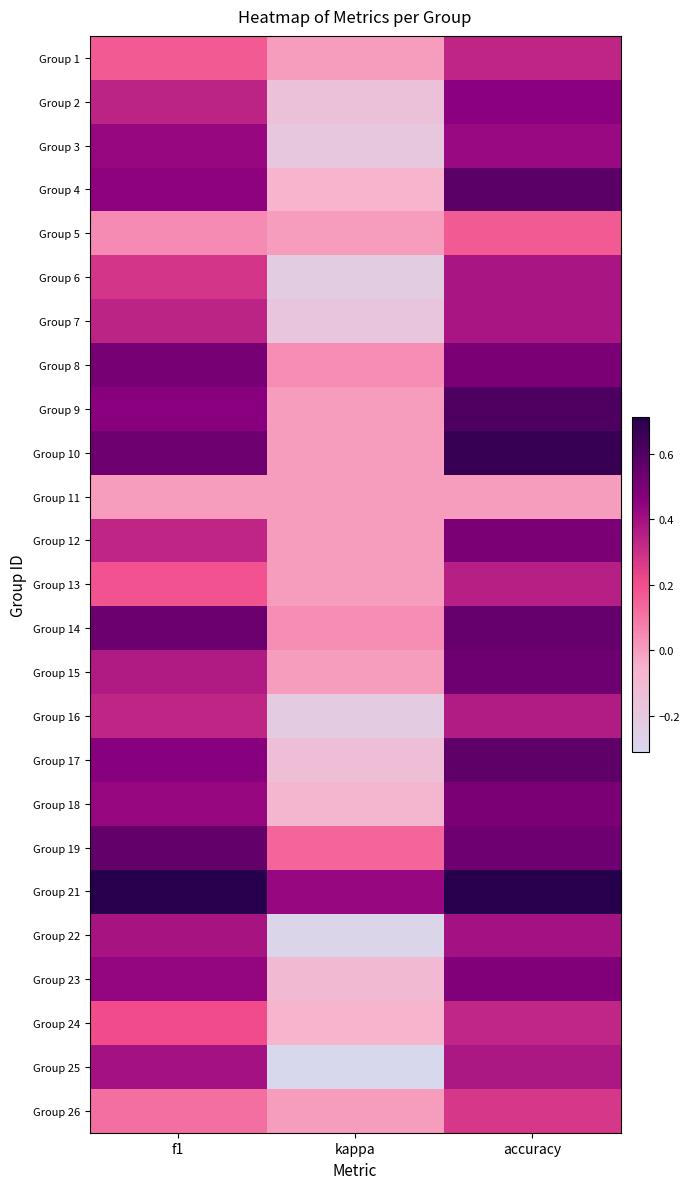

What is the minimum value shown in the chart?

-0.3